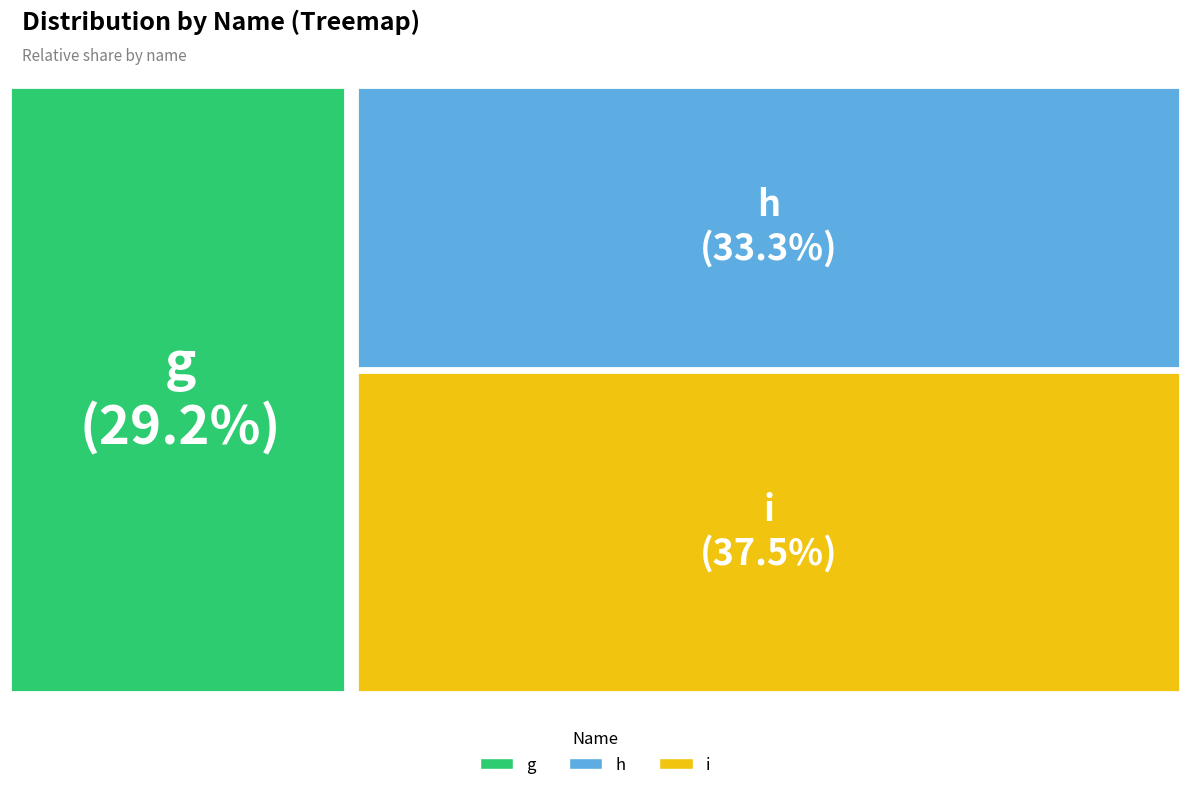

What percentage do h and i together represent?

70.8%